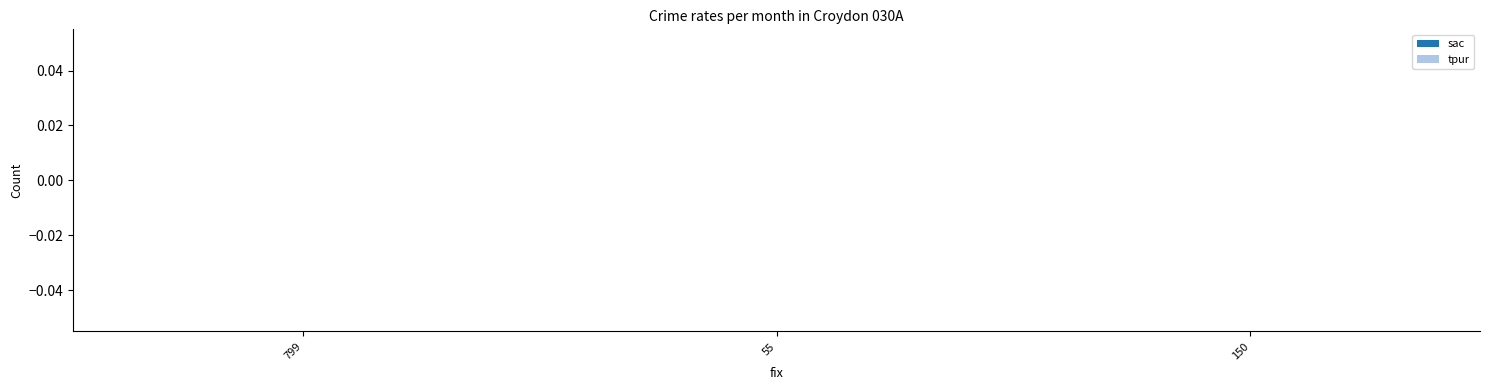

Where is fix nearest to the value 427?

150